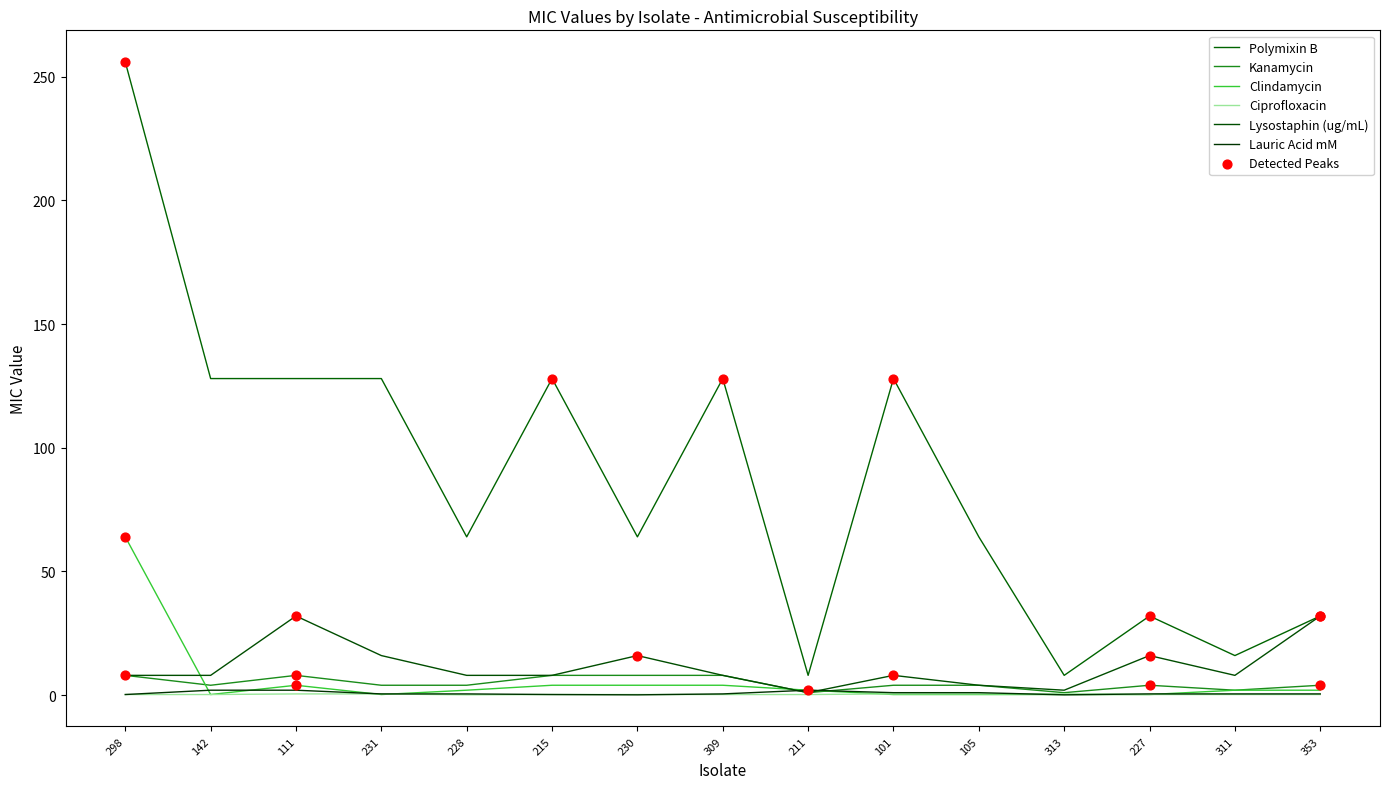

Is this an area chart (filled region under the line)?

No